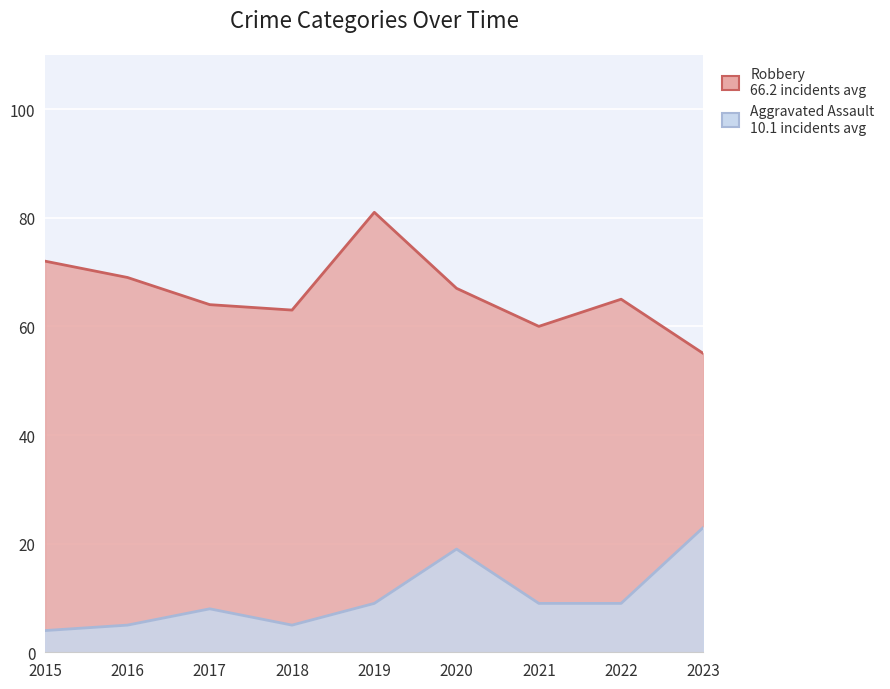

What is the difference between the maximum and minimum values in the Aggravated Assault series?

19